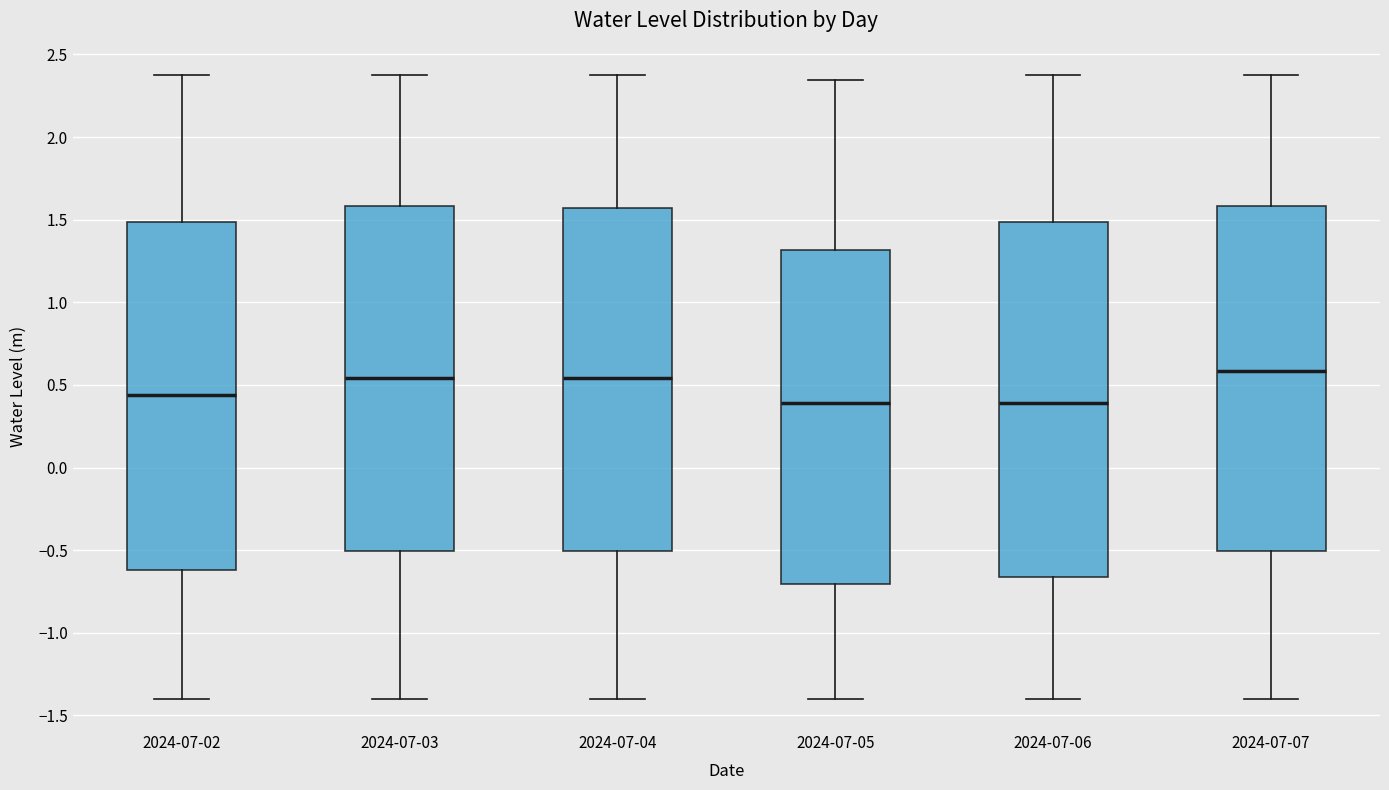

Reading left to right, transcribe this box plot: for each box, give where its median line is, the range the box spans, and where its two whiskers end, as read against the y-axis. The values are not printed on the chart, so give them approximately, as read against the axis.

2024-07-02: median 0.45, box -0.60 to 1.50, whiskers -1.40 to 2.40
2024-07-03: median 0.55, box -0.50 to 1.60, whiskers -1.40 to 2.40
2024-07-04: median 0.55, box -0.50 to 1.55, whiskers -1.40 to 2.40
2024-07-05: median 0.40, box -0.70 to 1.30, whiskers -1.40 to 2.35
2024-07-06: median 0.40, box -0.65 to 1.50, whiskers -1.40 to 2.40
2024-07-07: median 0.60, box -0.50 to 1.60, whiskers -1.40 to 2.40